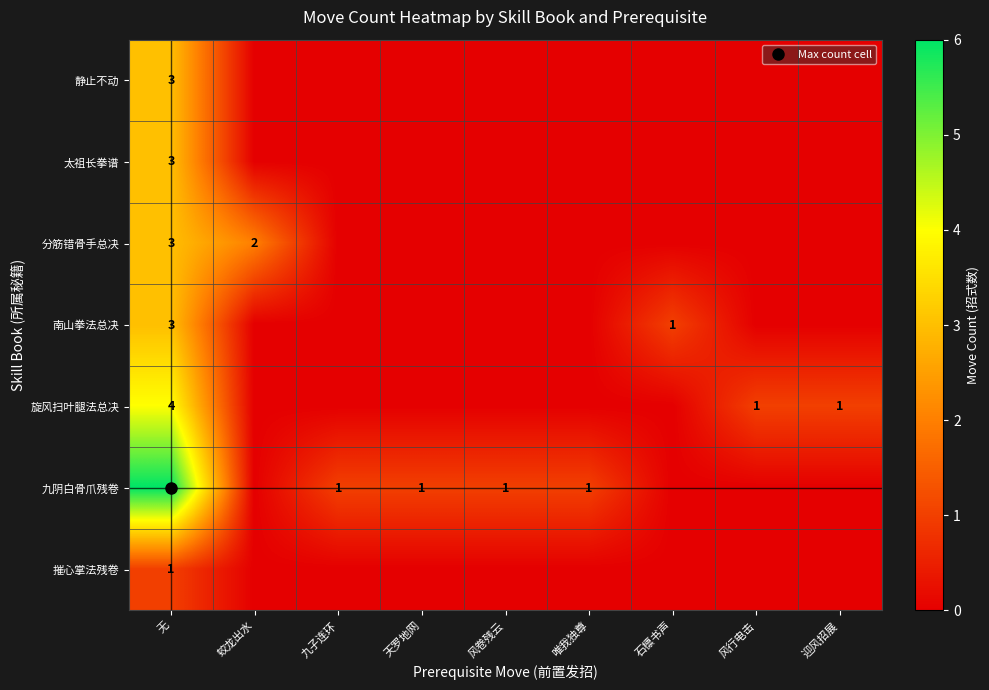

True or false: 静止不动 has a value of 0 at 唯我独尊.

True